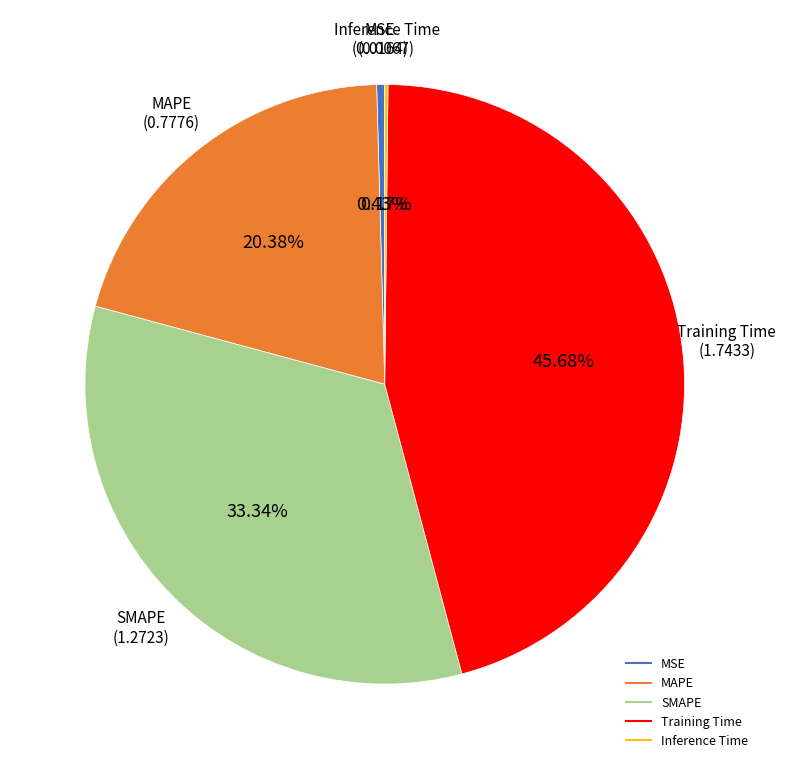

Between MAPE and MSE, which is larger?

MAPE